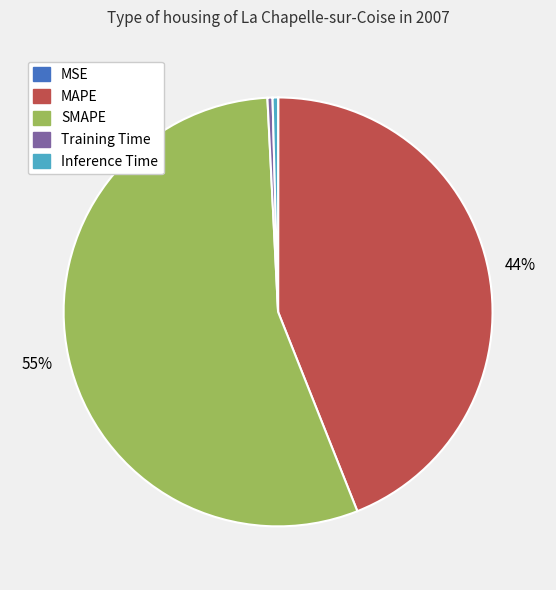

To the nearest percent, what is the combined percentage of SMAPE and Inference Time?

56%